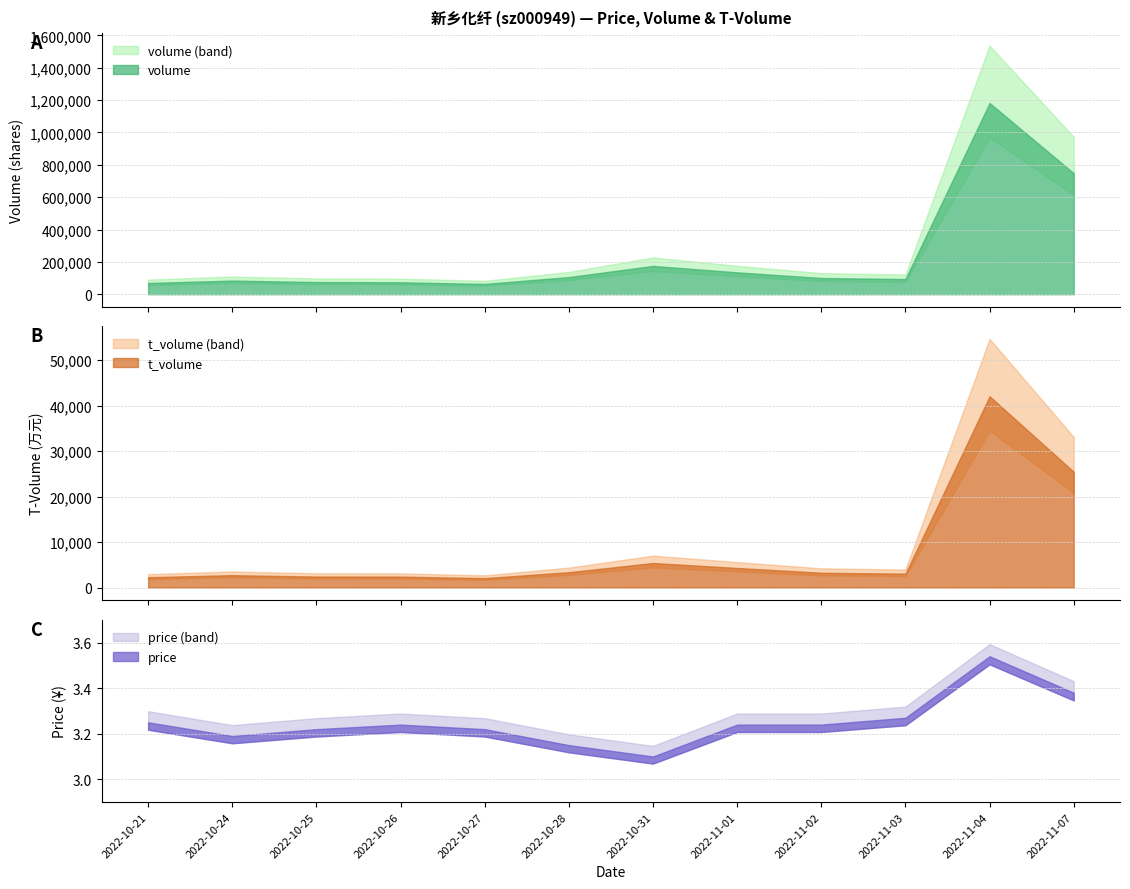

Reading left to right, extract all data points from this chart.

volume: 2022-10-21=69319.0	2022-10-24=84205.0	2022-10-25=75173.0	2022-10-26=73930.0	2022-10-27=63683.0	2022-10-28=105925.0	2022-10-31=174888.0	2022-11-01=135210.0	2022-11-02=100300.0	2022-11-03=93678.0	2022-11-04=1182398.0	2022-11-07=748047.0
t_volume: 2022-10-21=2263.0	2022-10-24=2714.0	2022-10-25=2409.0	2022-10-26=2397.0	2022-10-27=2061.0	2022-10-28=3366.0	2022-10-31=5394.0	2022-11-01=4301.0	2022-11-02=3246.0	2022-11-03=3044.0	2022-11-04=42078.0	2022-11-07=25467.0
price: 2022-10-21=3.2	2022-10-24=3.2	2022-10-25=3.2	2022-10-26=3.2	2022-10-27=3.2	2022-10-28=3.1	2022-10-31=3.1	2022-11-01=3.2	2022-11-02=3.2	2022-11-03=3.3	2022-11-04=3.5	2022-11-07=3.4